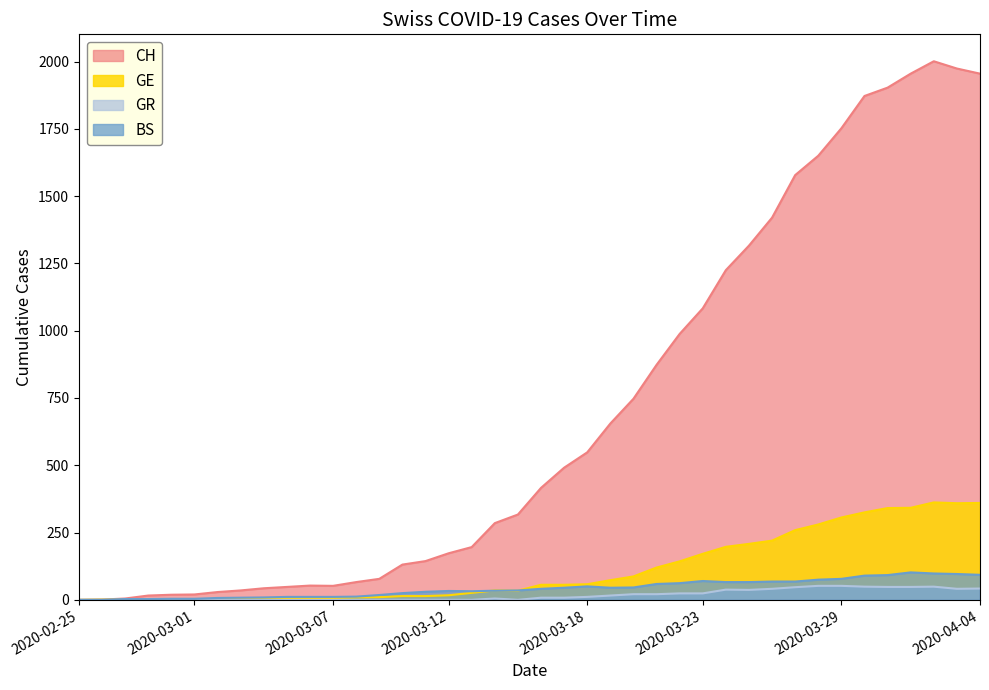

How many lines are shown in the chart?

4